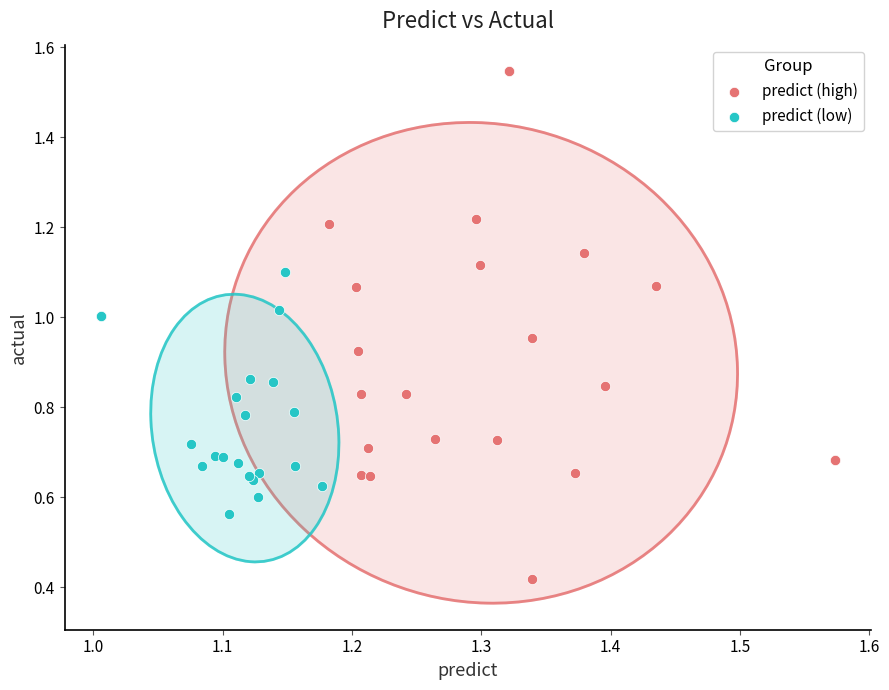

Which series has the widest spread of Y values?

predict (high)